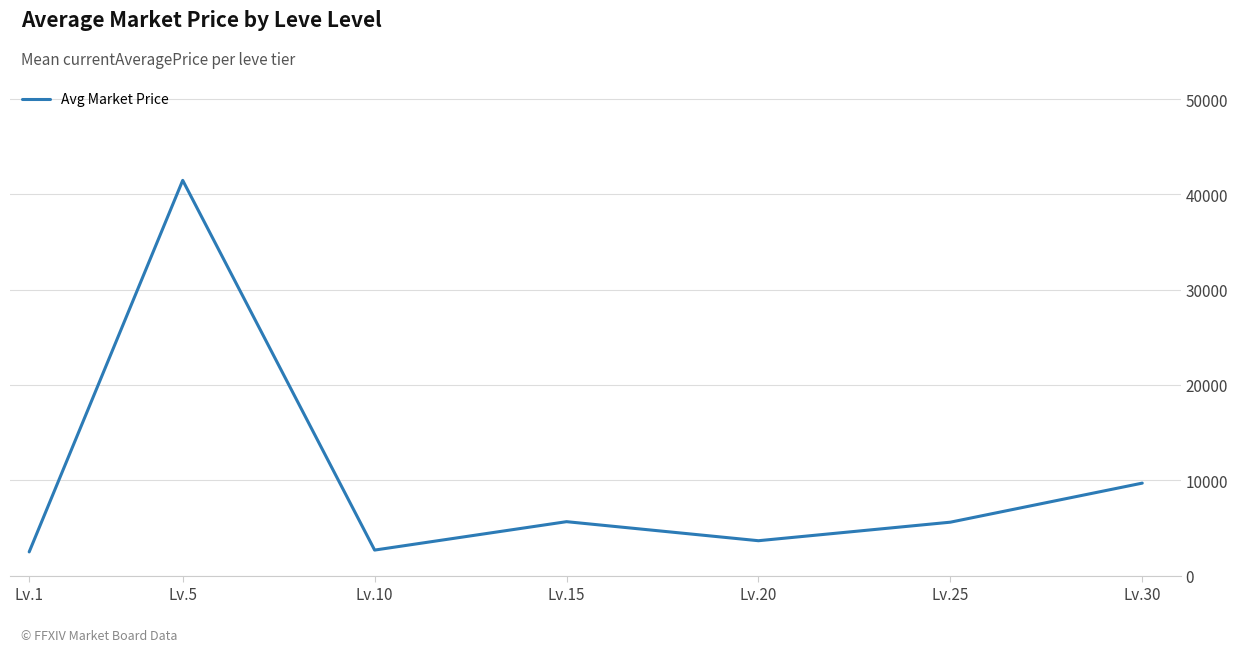

True or false: the data has more than 0 interior local peaks.

True